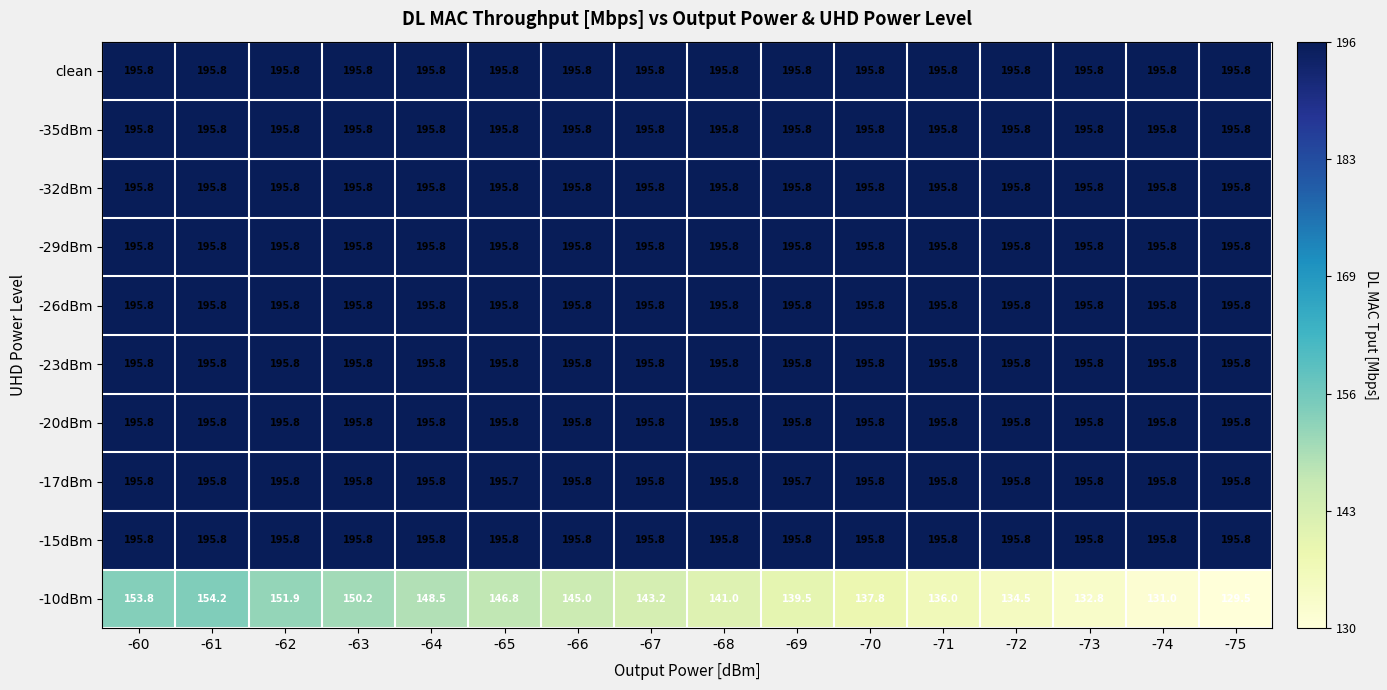

Read the -26dBm value at -67.

195.8